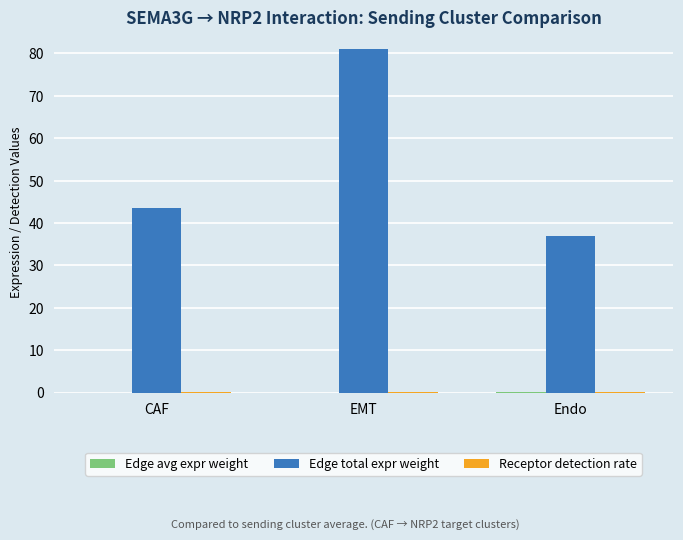

Which series changed the most between EMT and Endo?

Edge total expr weight